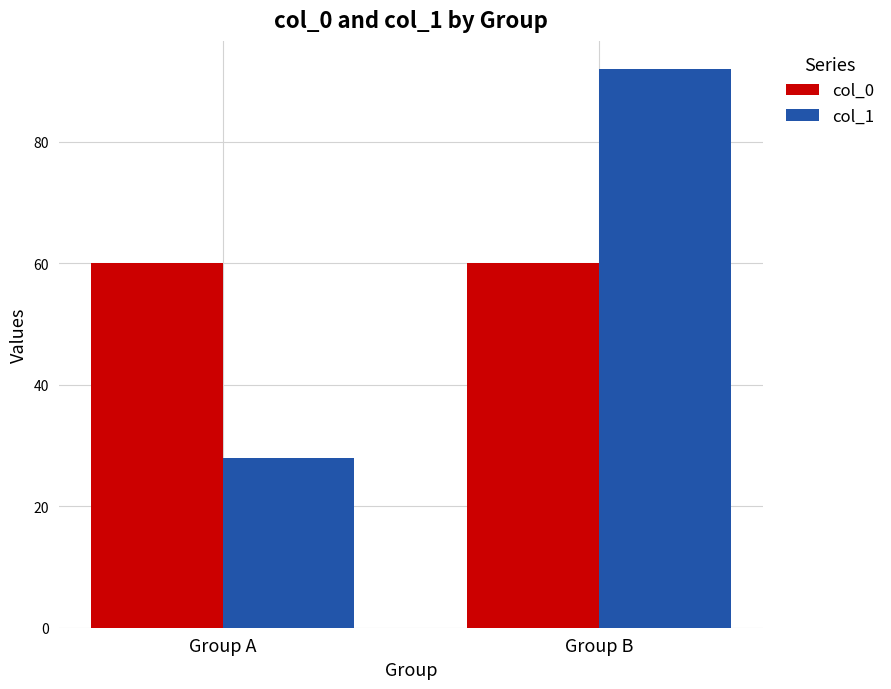

Reading left to right, list all the values displayed in this chart.

col_0: 60	60
col_1: 28	92